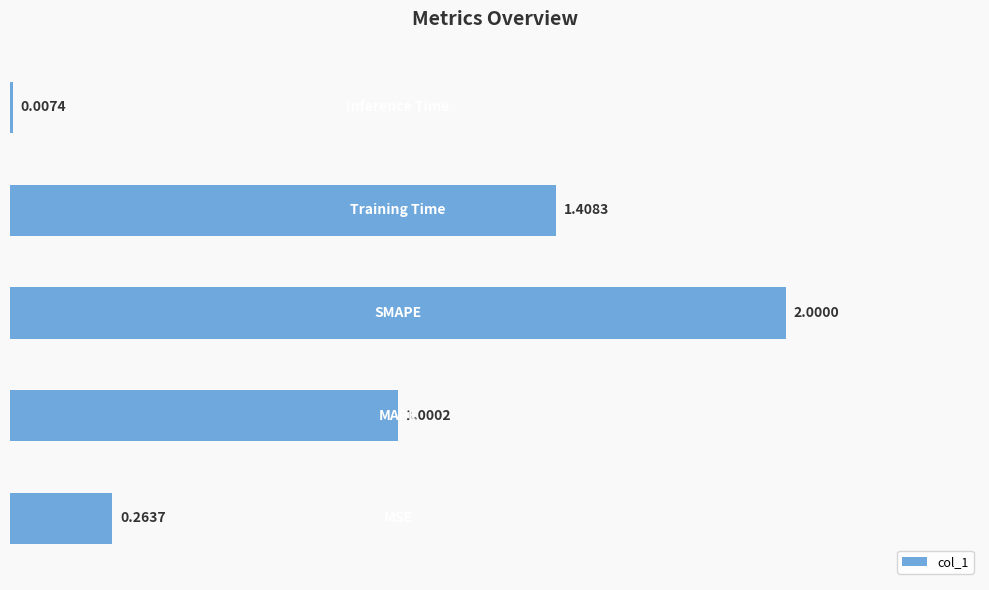

What is the sum of all values?

4.7